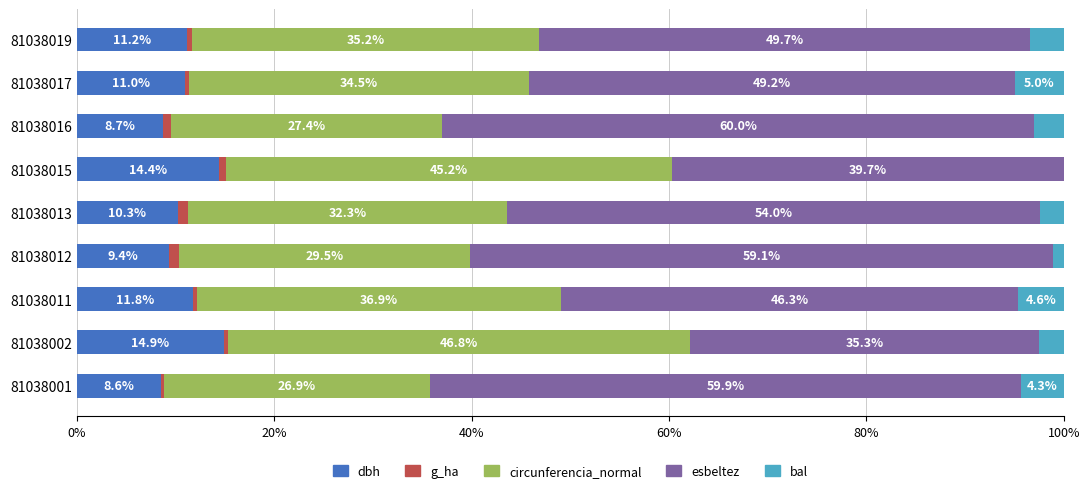

Read the dbh value at 81038002.

14.9